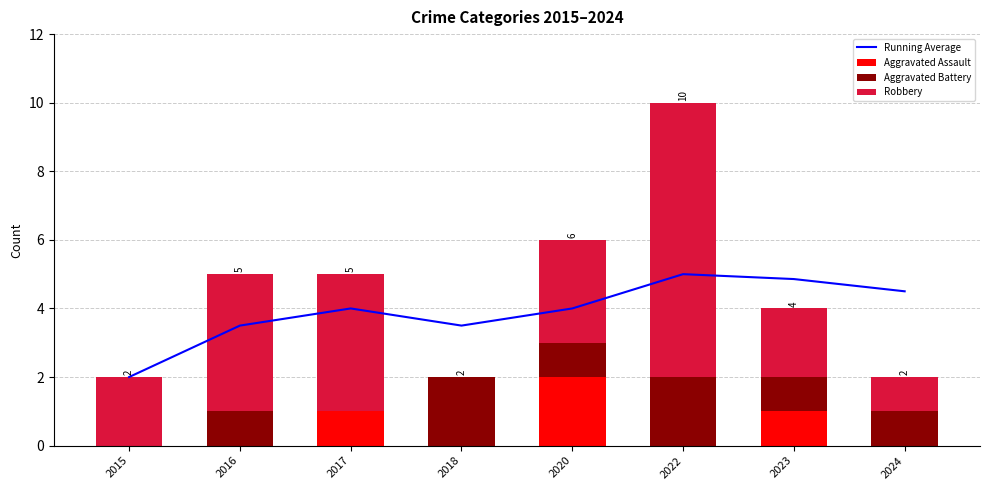

At 2016, list the series in order from smallest to largest.

Aggravated Assault, Aggravated Battery, Running Average, Robbery